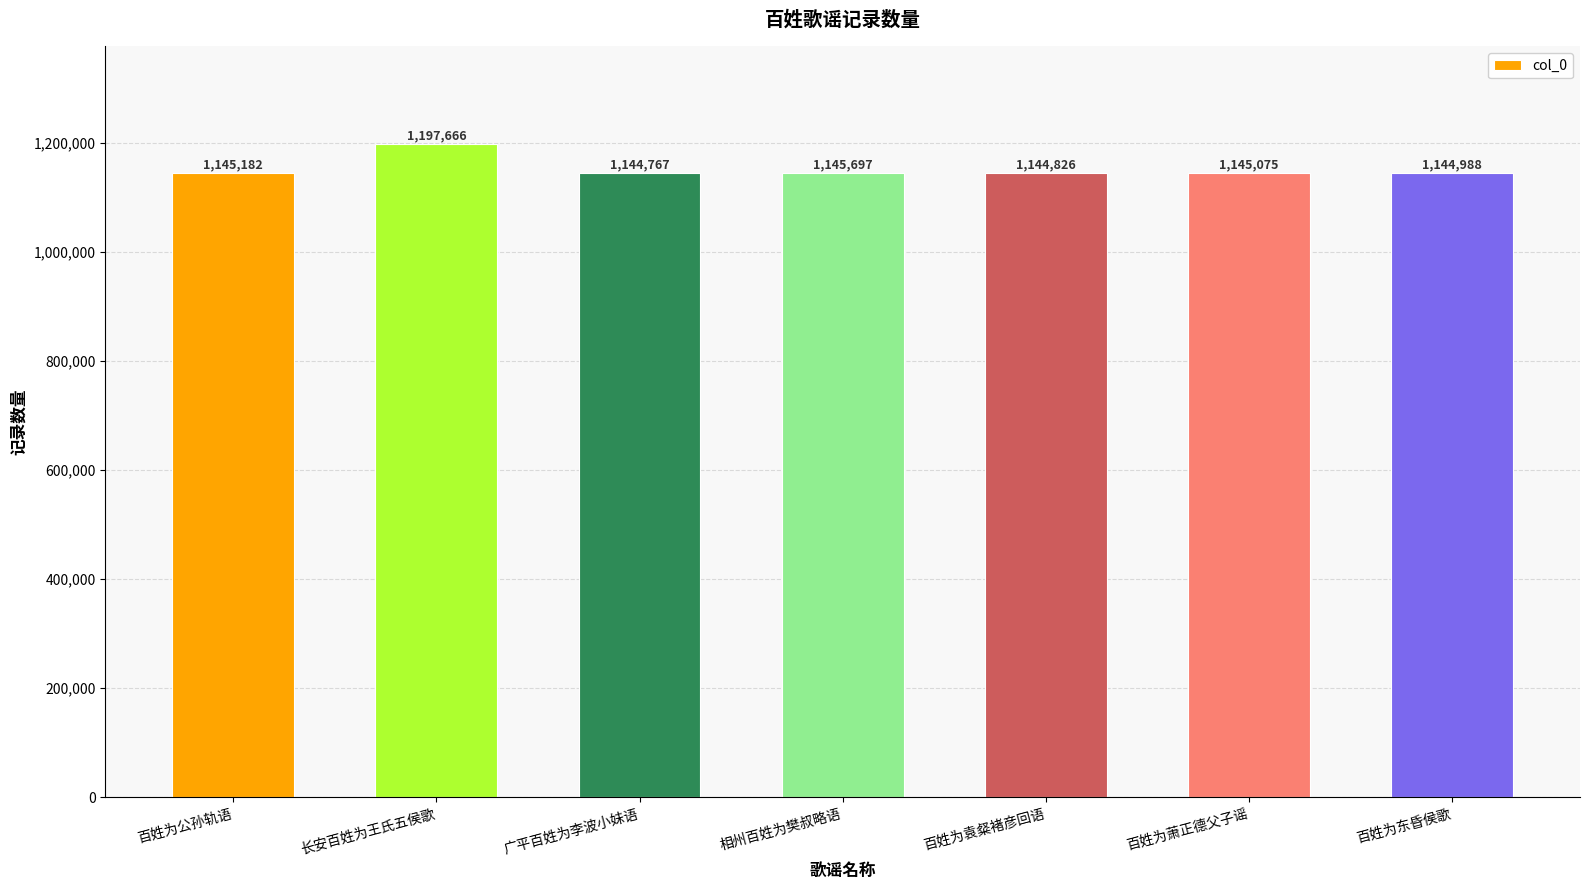

Reading left to right, extract all data points from this chart.

百姓为公孙轨语=1145182	长安百姓为王氏五侯歌=1197666	广平百姓为李波小妹语=1144767	相州百姓为樊叔略语=1145697	百姓为袁粲褚彦回语=1144826	百姓为萧正德父子谣=1145075	百姓为东昏侯歌=1144988